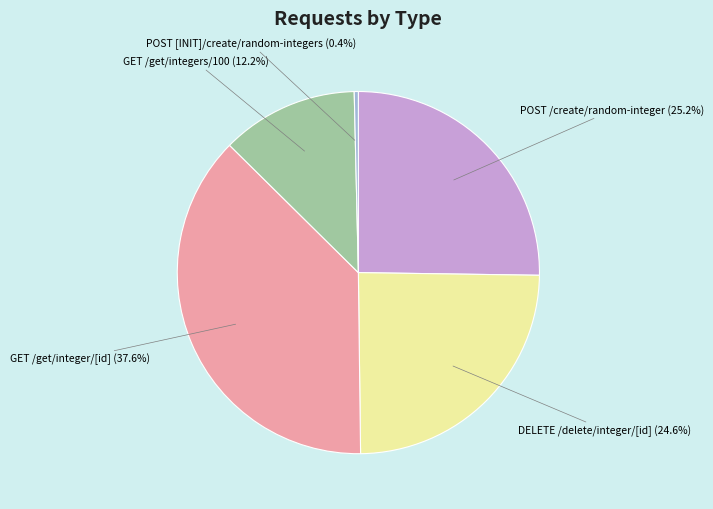

Does any single category account for the majority?

No